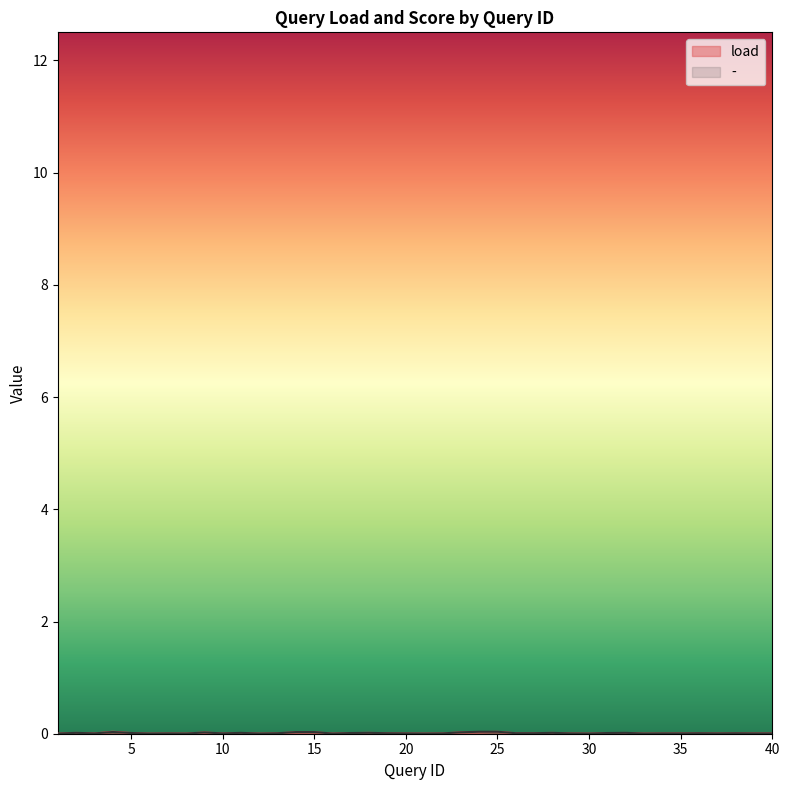

Rank the series by their average value, from highest to lowest.

-, load